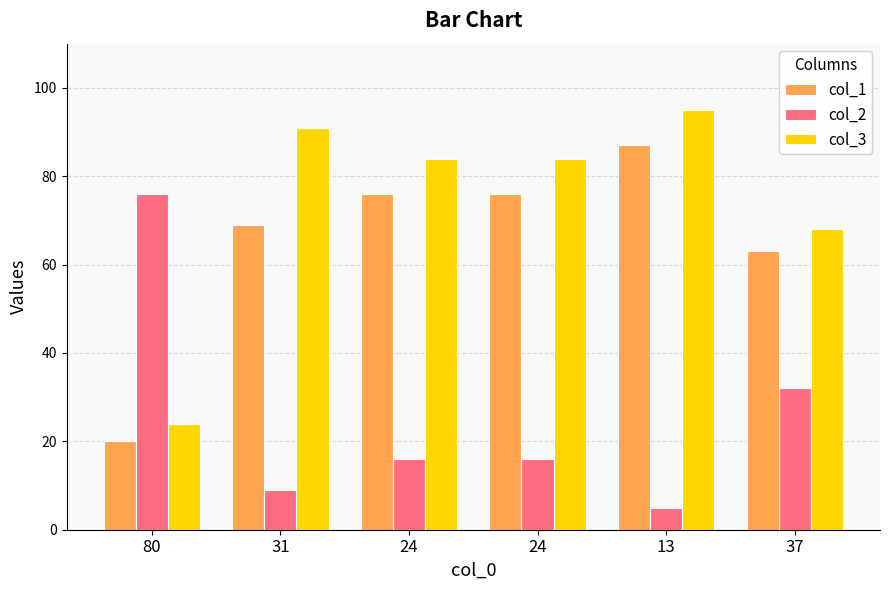

What are all the series names shown in the legend?

col_1, col_2, col_3